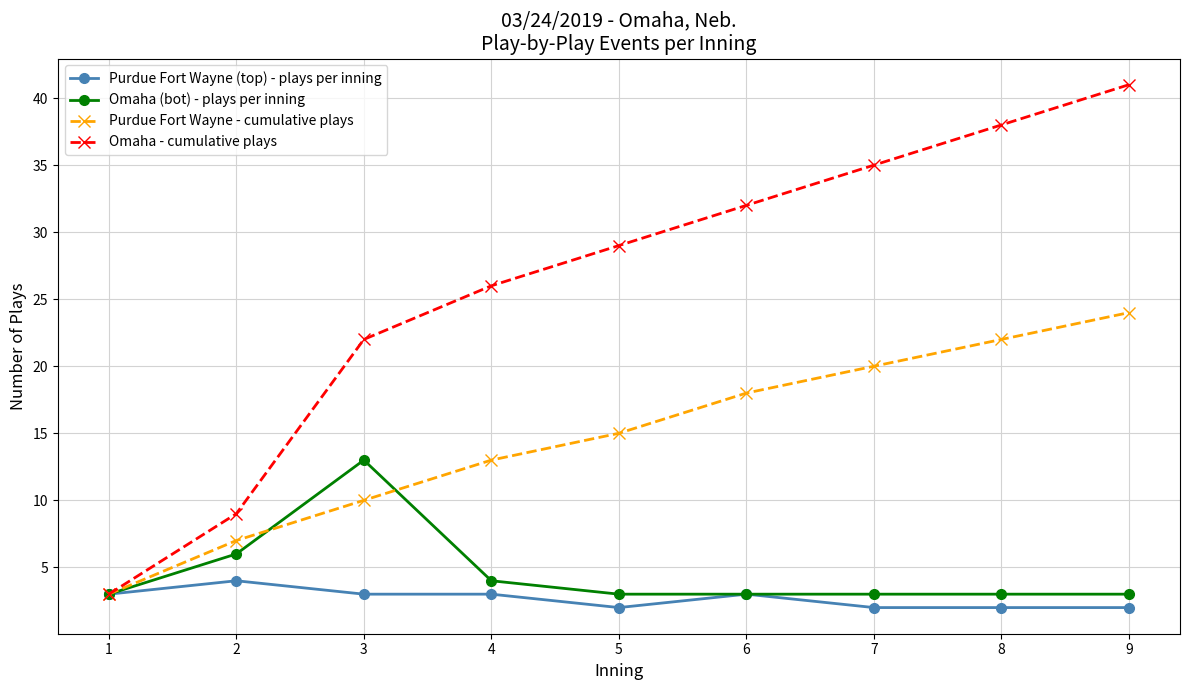

What is the spread (max minus min) of values at 5?

27